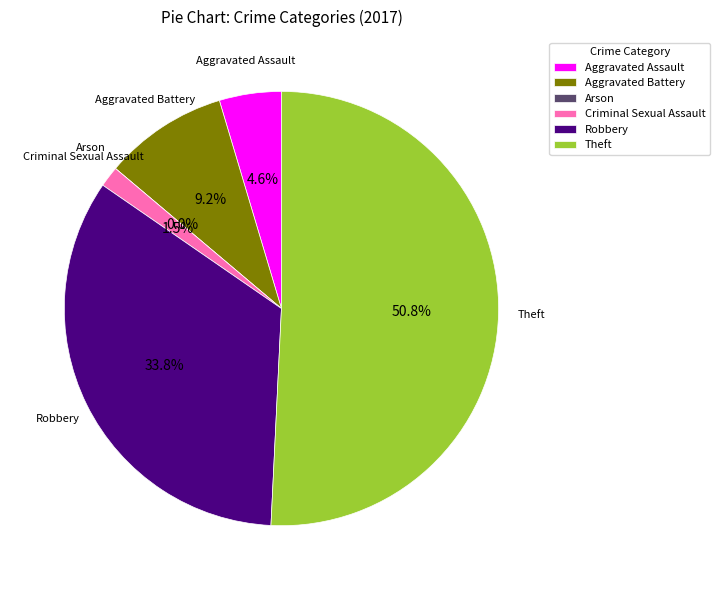

What is the change in value from Aggravated Assault to Robbery?

+19